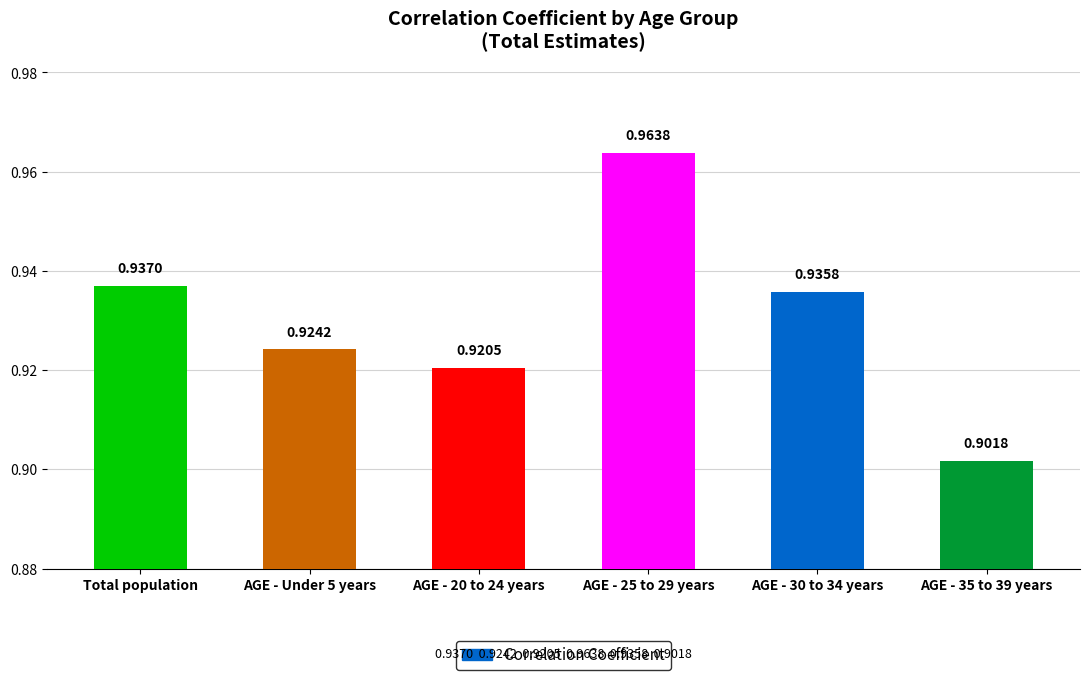

Rank the categories by value from lowest to highest.

AGE - 35 to 39 years, AGE - 20 to 24 years, AGE - Under 5 years, AGE - 30 to 34 years, Total population, AGE - 25 to 29 years